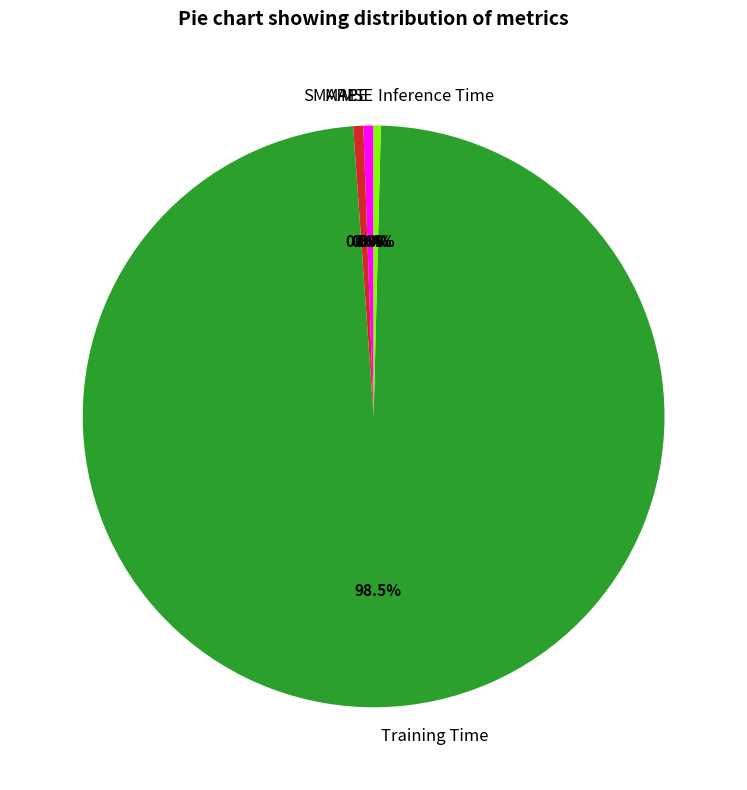

Which slice is the largest?

Training Time